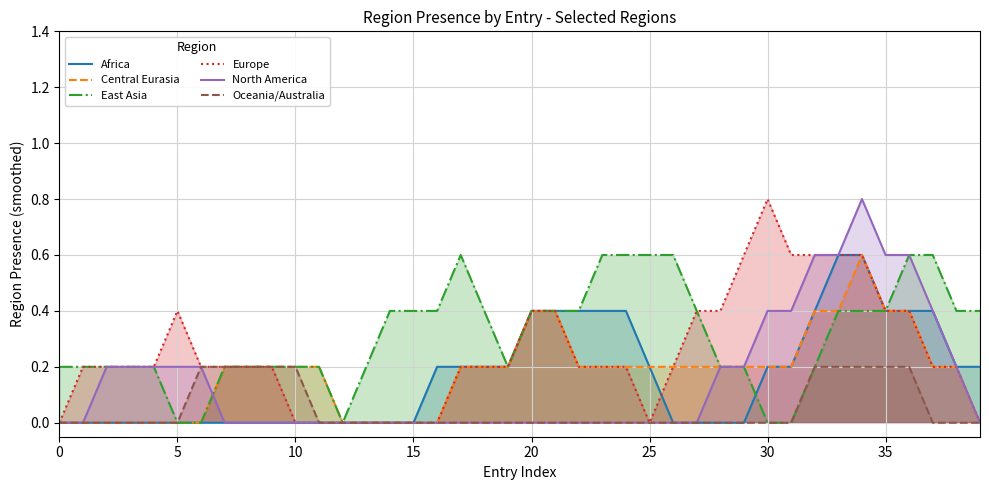

What is the sum of all Oceania/Australia values?

2.0